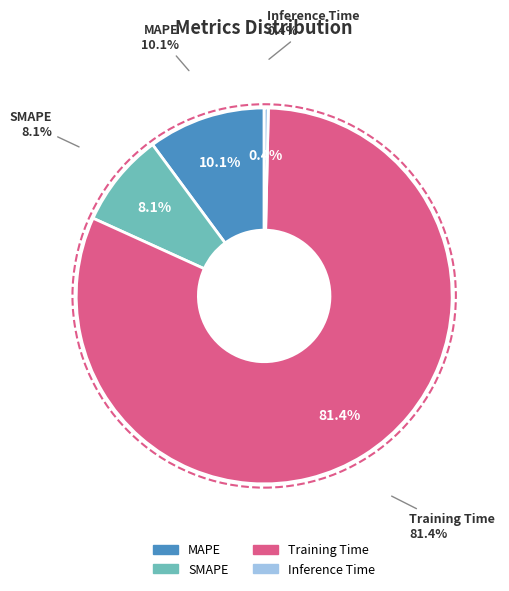

Which category has the biggest portion of the pie?

Training Time